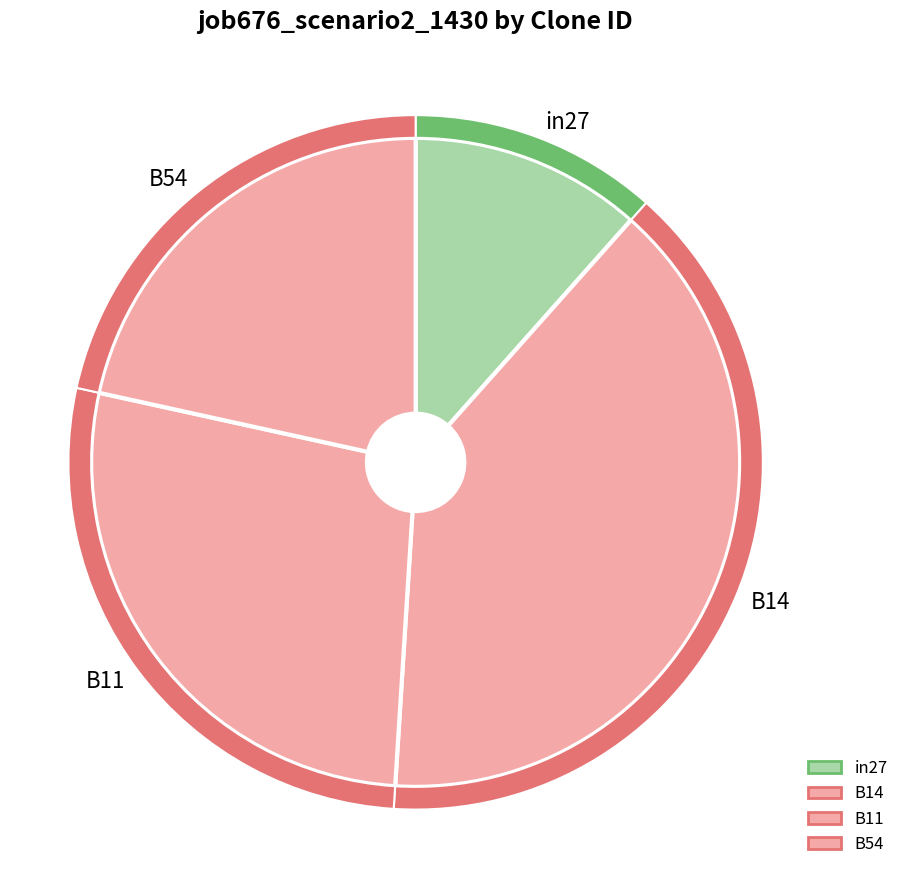

What percentage is the B54 slice, to the nearest percent?

22%